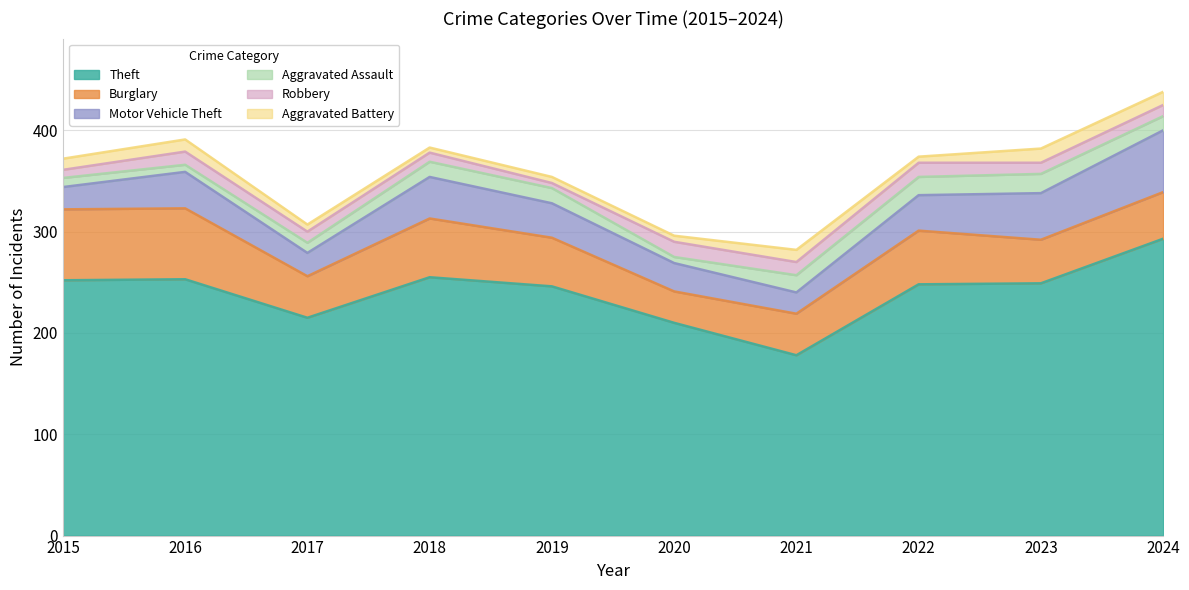

Which series has the largest range (max minus min)?

Theft